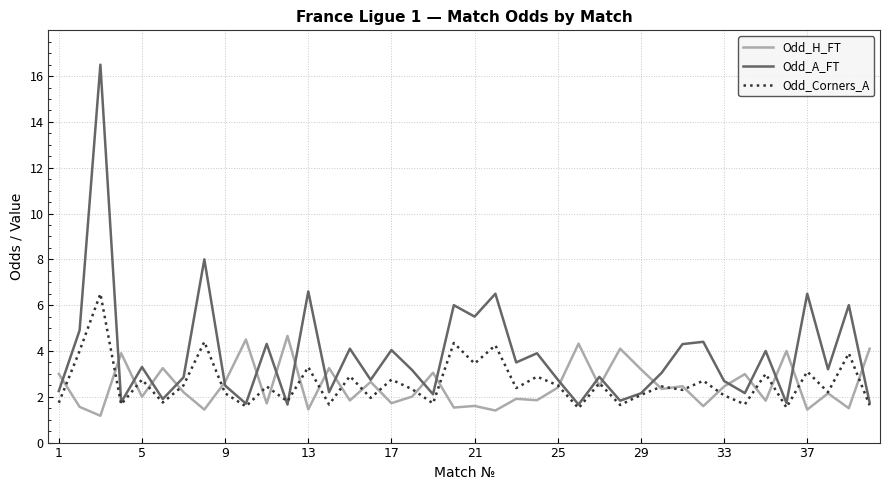

How many lines are shown in the chart?

3